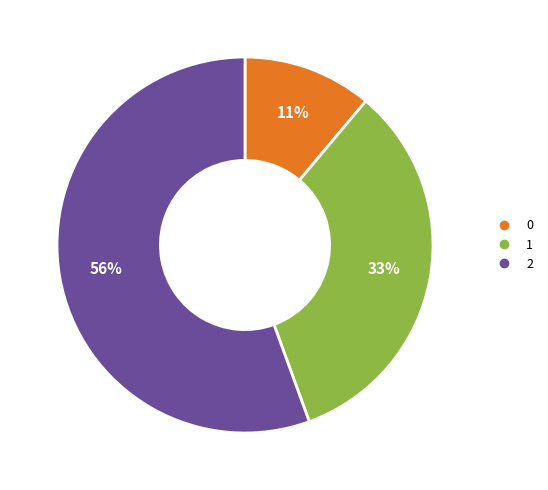

True or false: 1 accounts for 33% of the total.

True